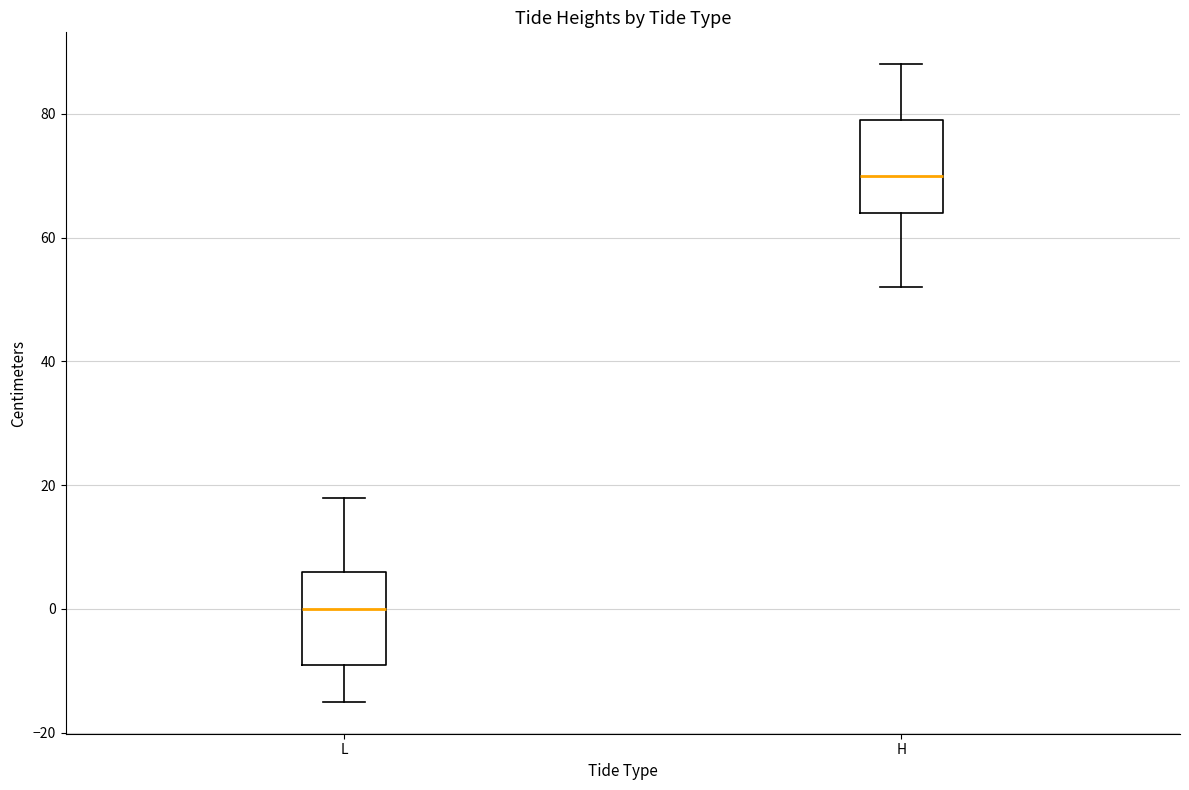

Which box's median line is the lowest?

L